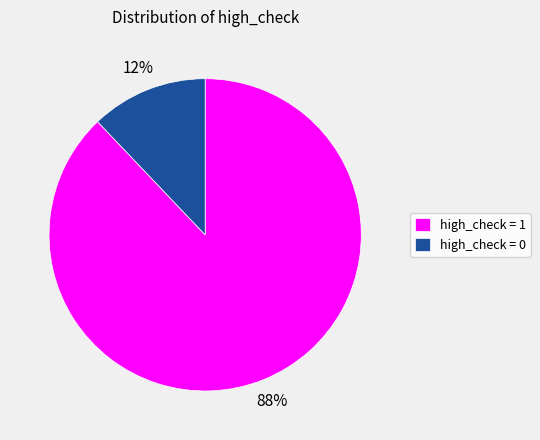

Count the number of slices in the pie.

2